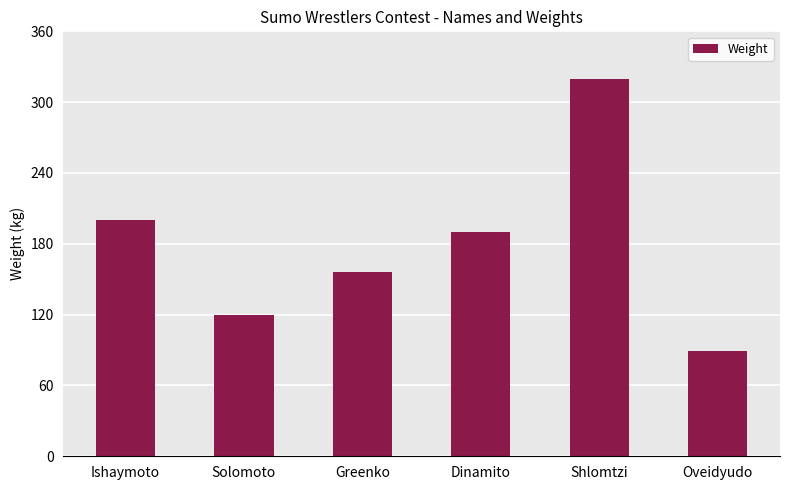

True or false: the data shows 235 at Greenko.

False